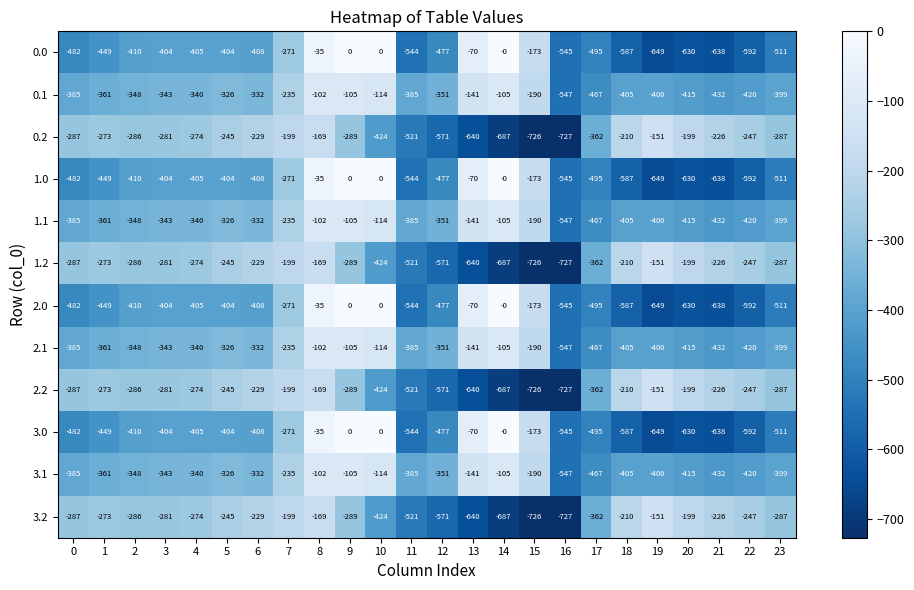

Is it true that 1.1 equals -467 at 17?

True